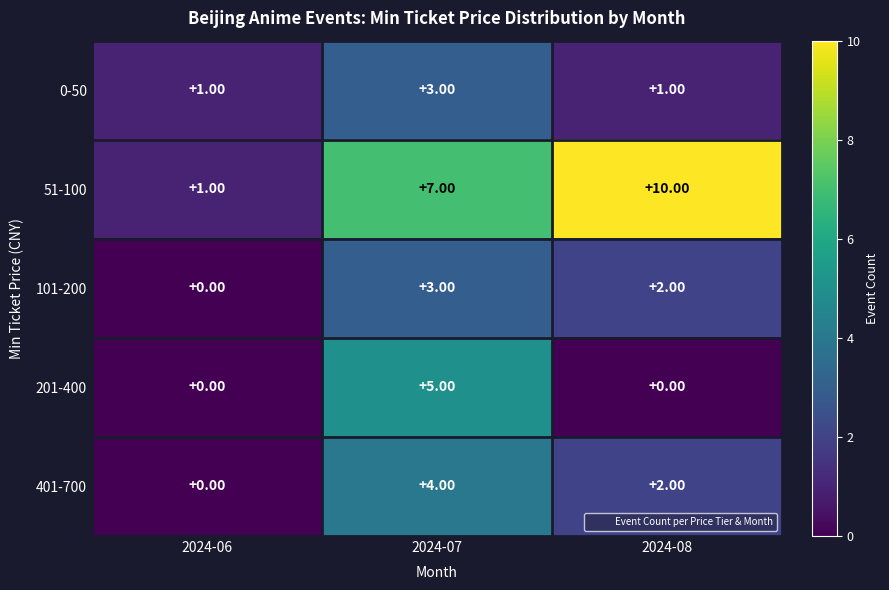

Rank the categories by 51-100 value from lowest to highest.

2024-06, 2024-07, 2024-08